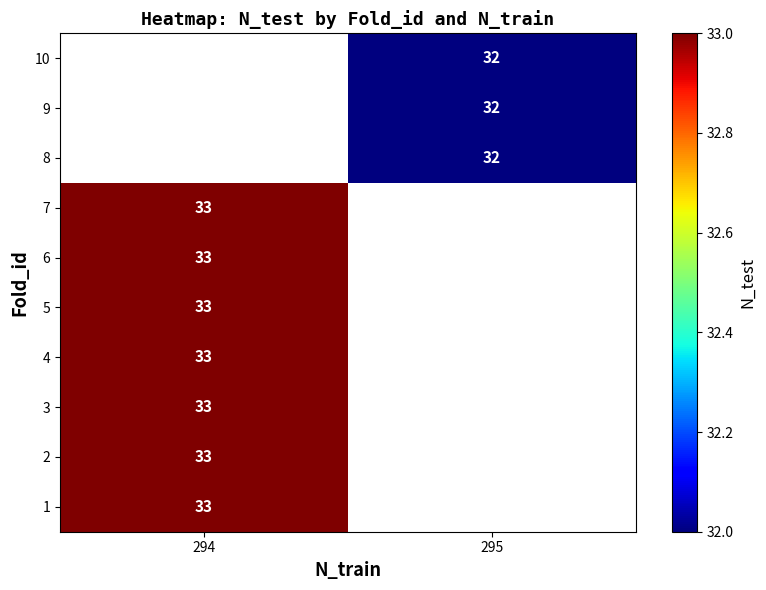

Is it true that 5 equals 51.2 at 294?

False